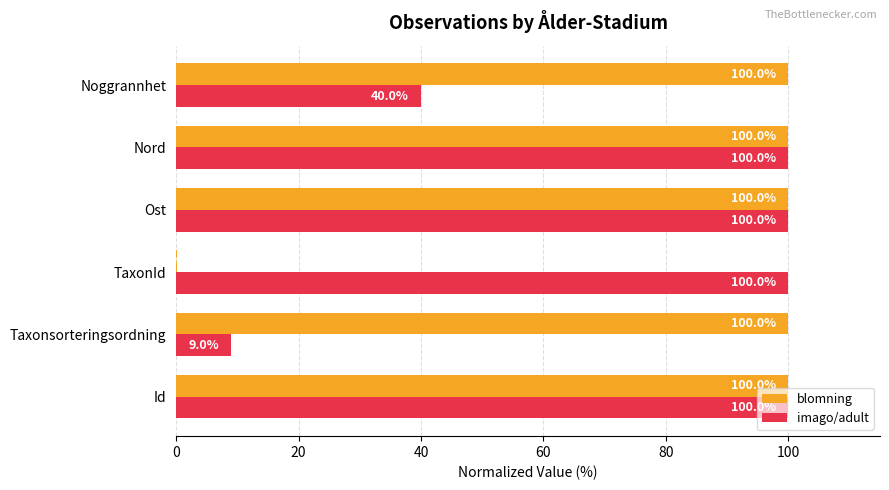

How many data points does each series have?

6